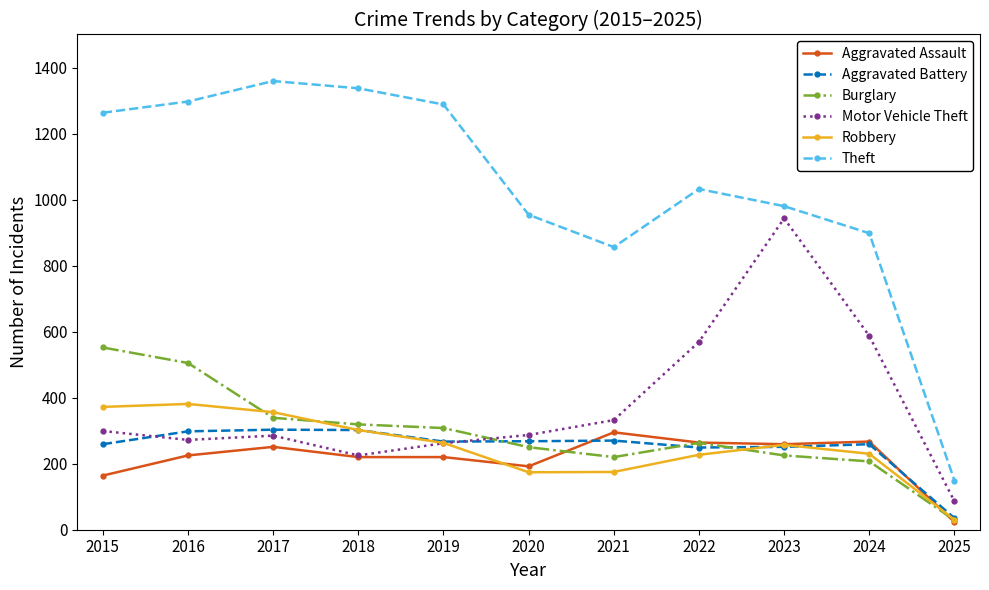

Which category has the lowest value in the Aggravated Assault series?

2025